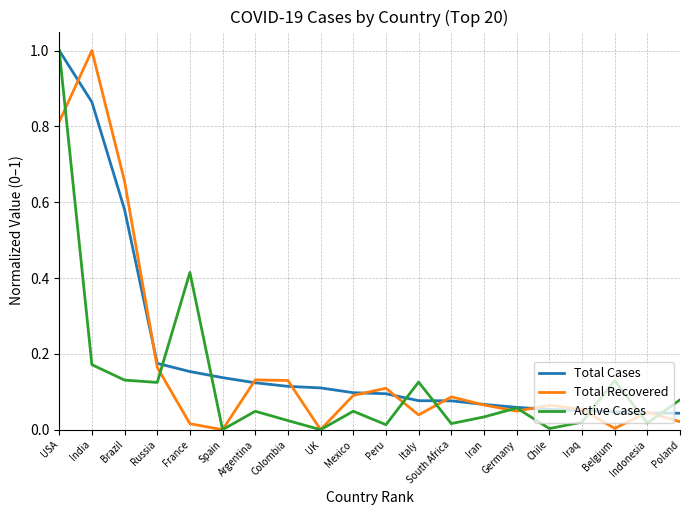

Where do Total Recovered and Total Cases first cross each other?

USA and India